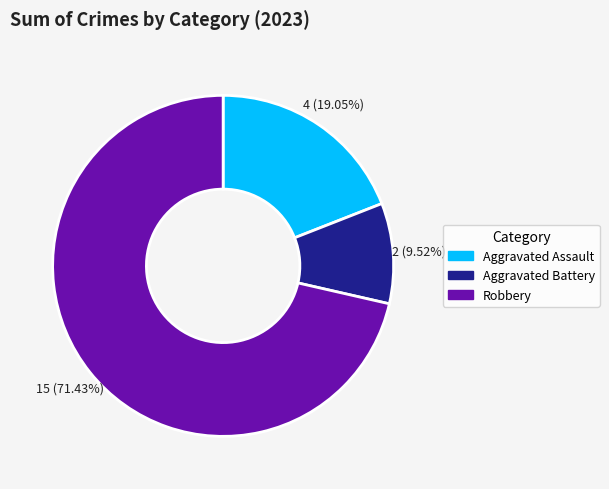

What is the ratio of the value at Aggravated Battery to the value at Aggravated Assault?

0.5